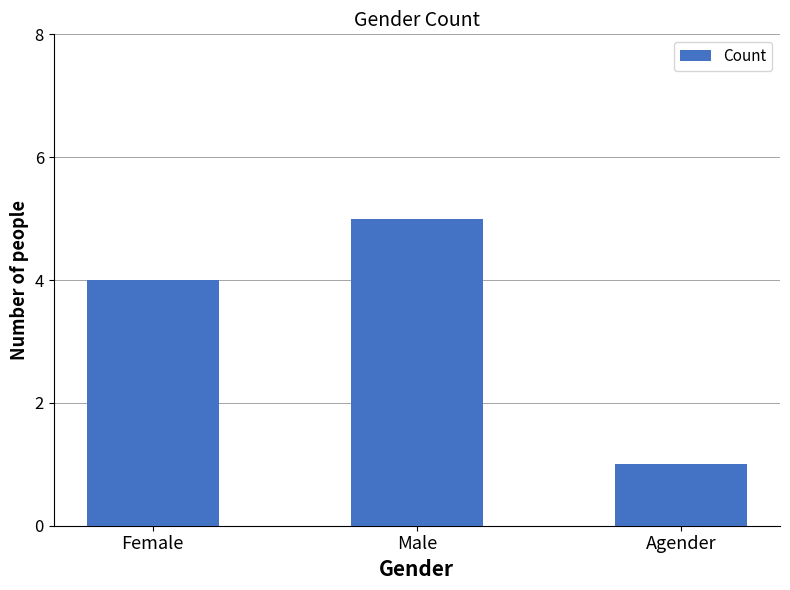

What is the label of the 1st bar from the right?

Agender